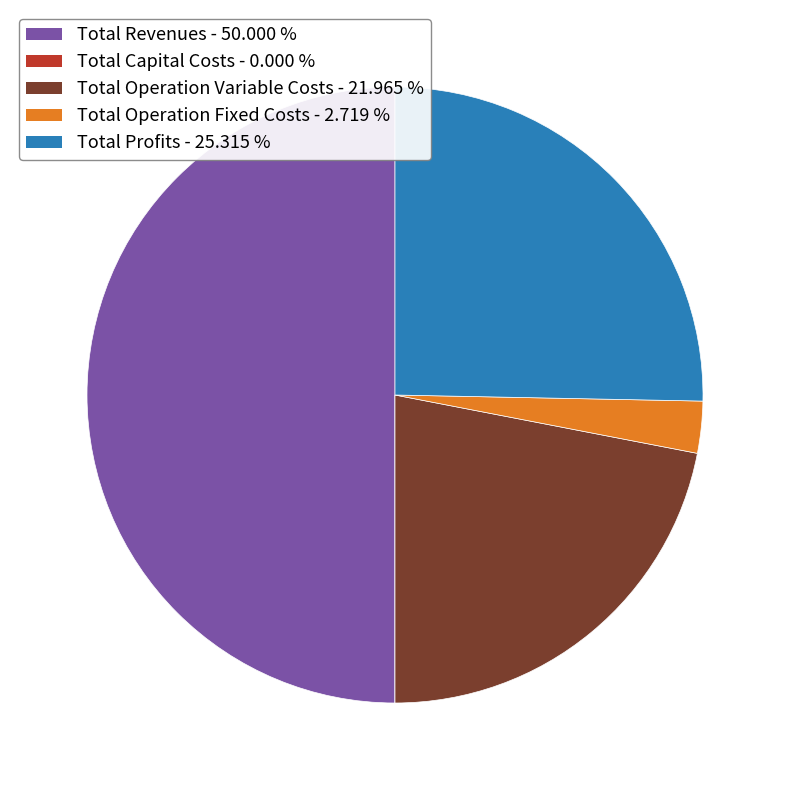

Does Total Operation Variable Costs account for over 50% of the chart?

No